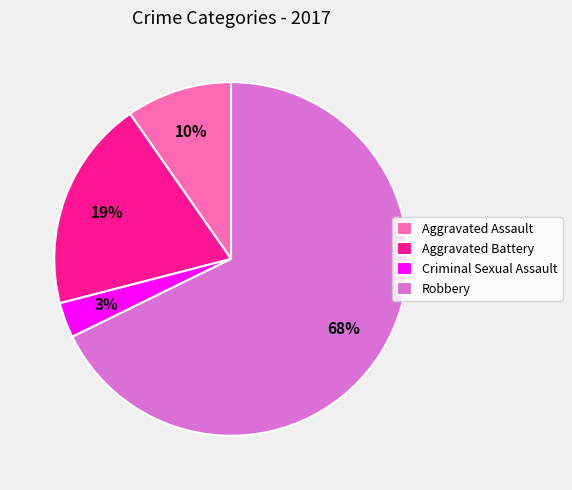

Rank the categories by value from lowest to highest.

Criminal Sexual Assault, Aggravated Assault, Aggravated Battery, Robbery